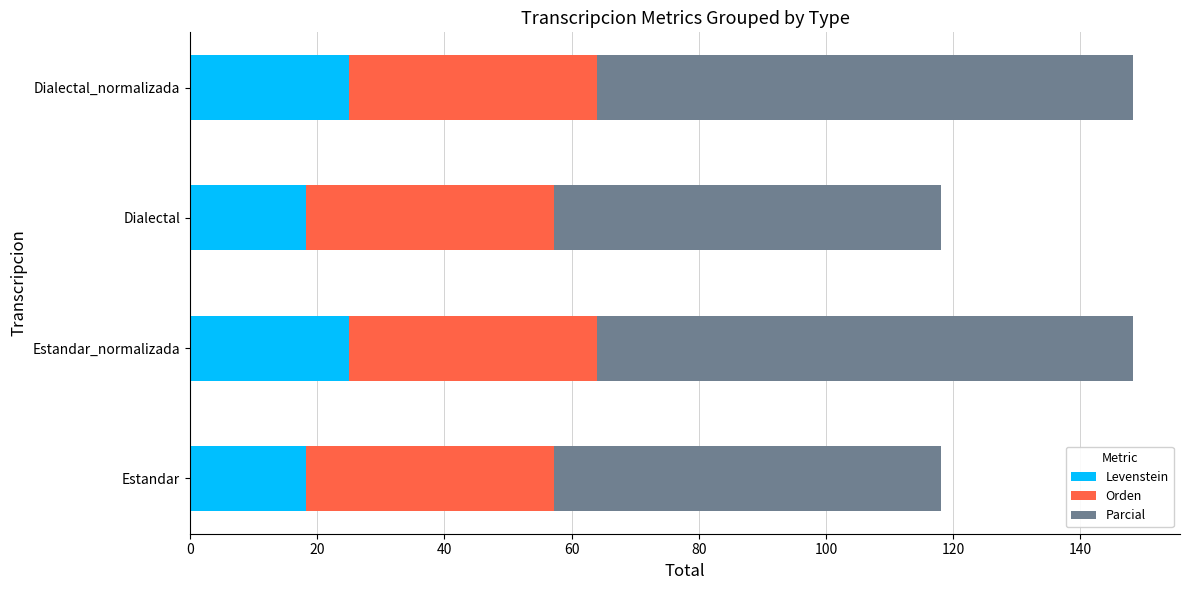

What is the sum of the Levenstein values at Dialectal_normalizada and Dialectal?

43.2